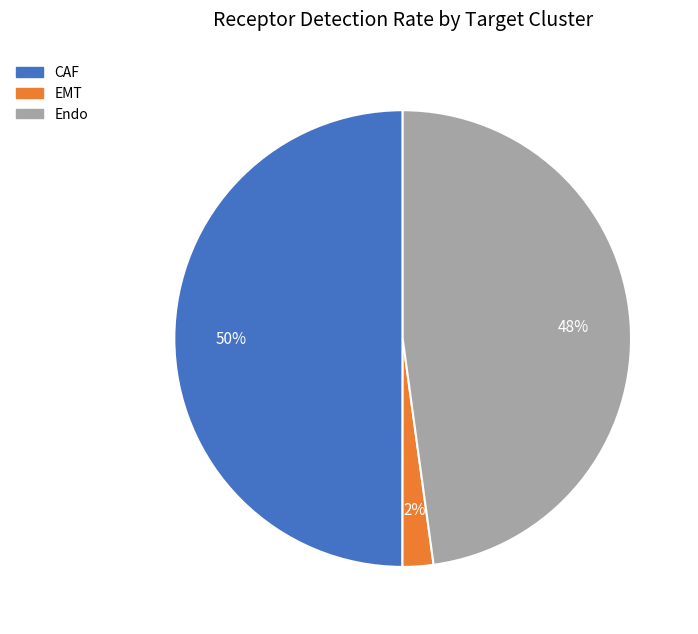

Is it true that Endo is 48% of the pie?

True